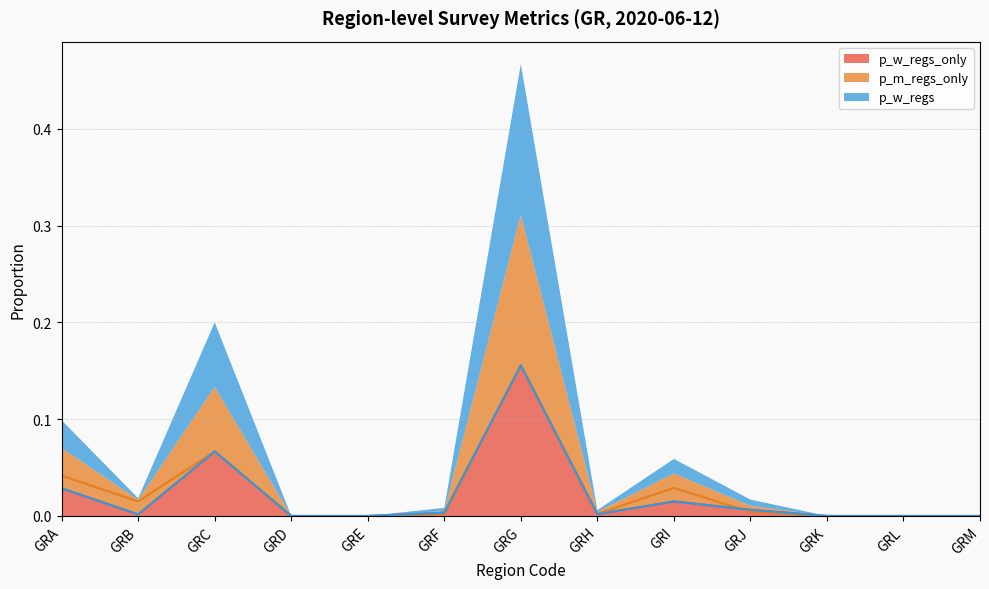

Rank the categories by p_m_regs_only value from highest to lowest.

GRG, GRC, GRA, GRI, GRB, GRJ, GRH, GRF, GRD, GRE, GRK, GRL, GRM